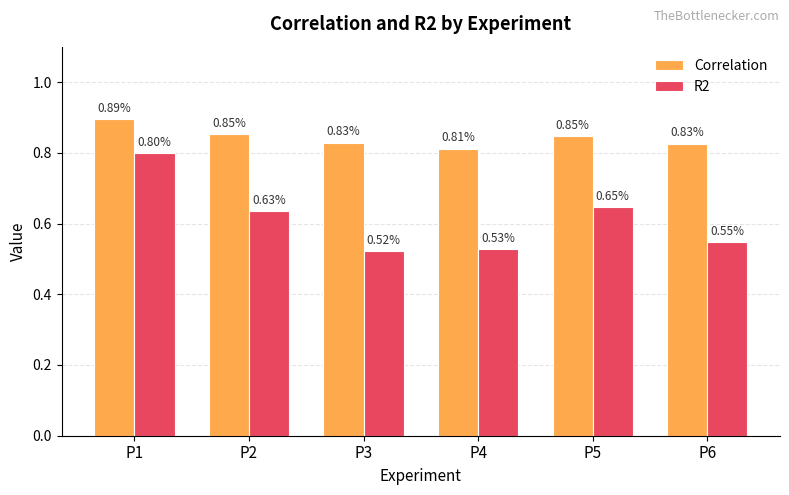

Rank the series at P6 from lowest to highest value.

R2, Correlation